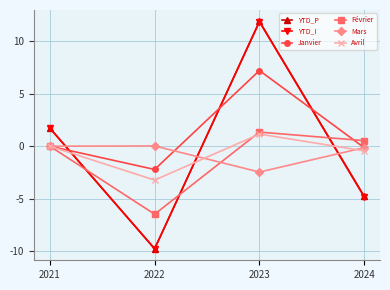

How many values in the YTD_P series are below 1?

2